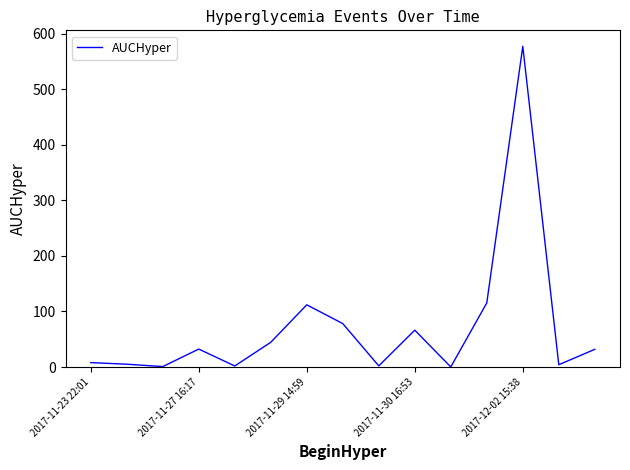

What is the minimum value shown in the chart?

0.1